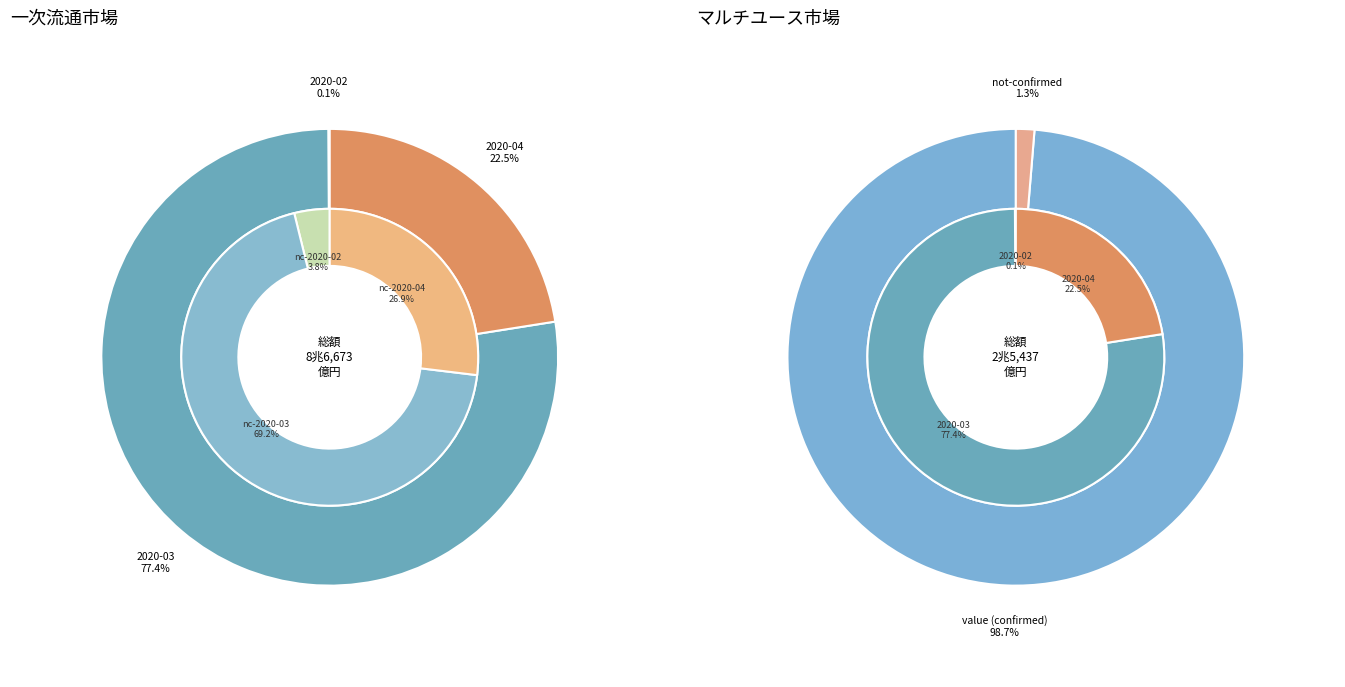

Do 11 and 6 together represent more than half of the pie?

No